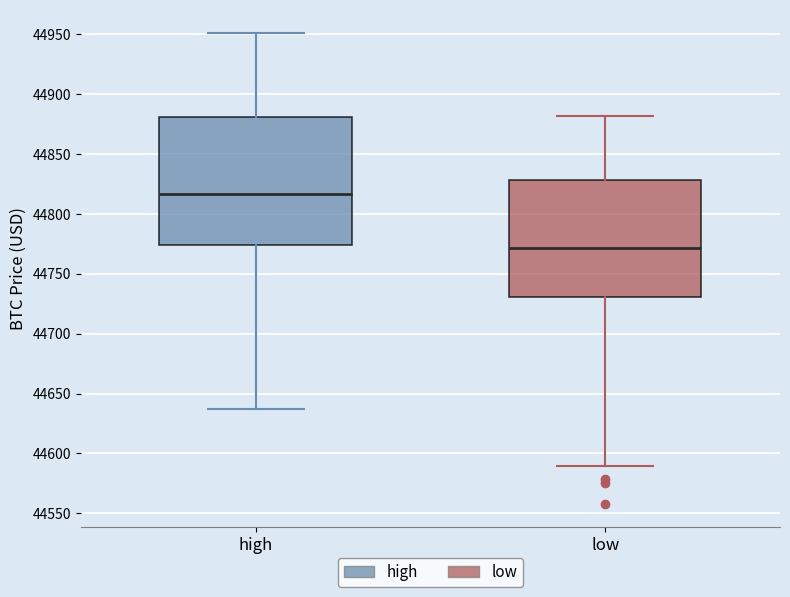

Reading left to right, read every box against the y-axis: the position of its median line, the range the box covers, and the ends of its whiskers. The values are not printed on the chart, so give them approximately, as read against the axis.

high: median 44815, box 44775 to 44880, whiskers 44635 to 44950
low: median 44770, box 44730 to 44830, whiskers 44590 to 44880